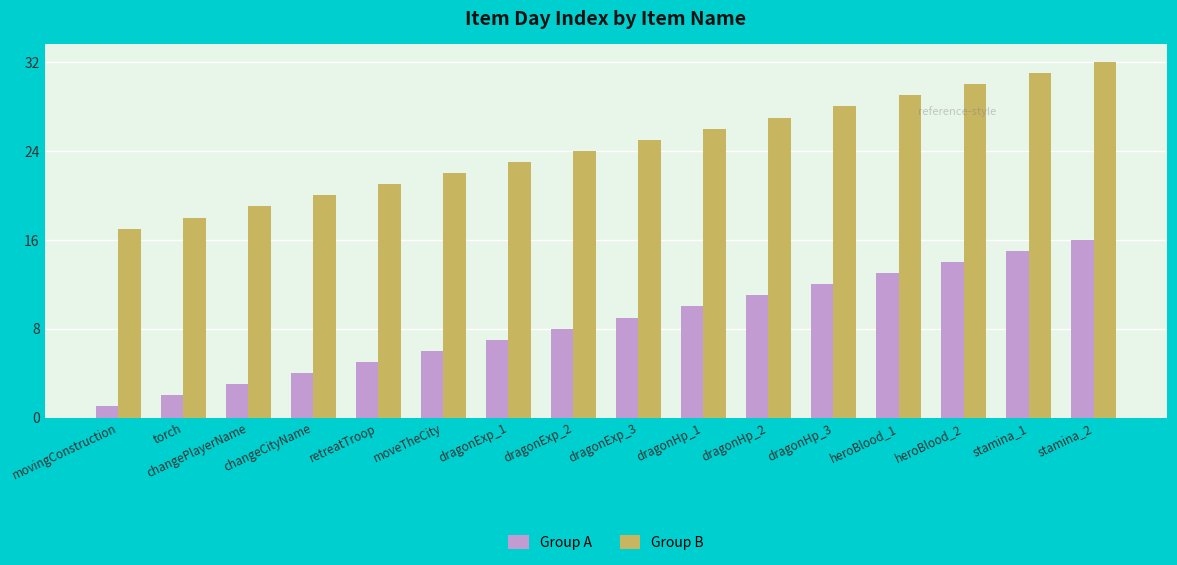

Are the bars grouped side by side (vs. stacked)?

Yes